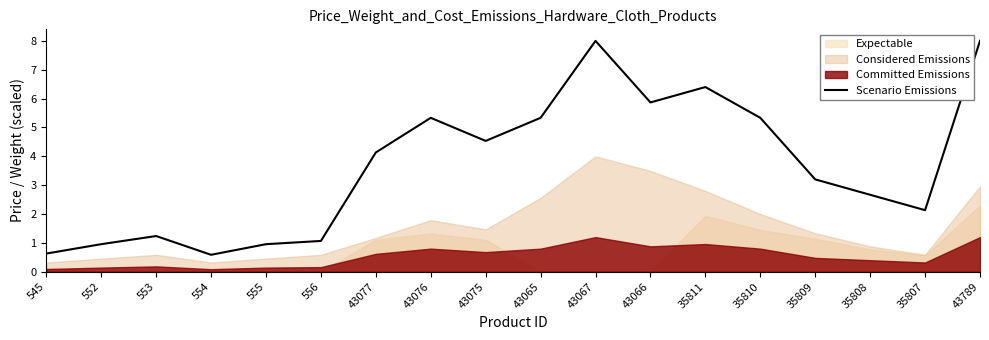

The chart shows a value of 0.6 at 555. True or false?

False